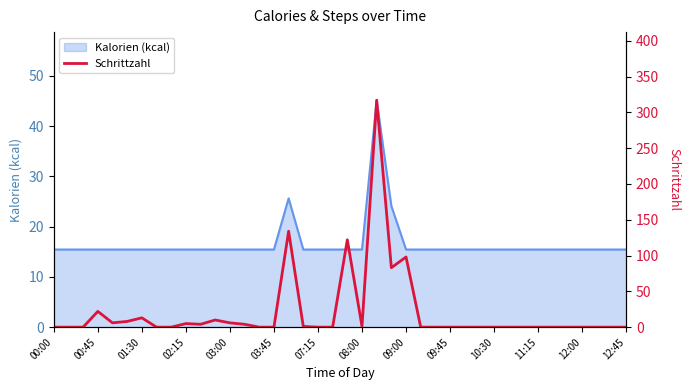

Reading left to right, extract all data points from this chart.

0	0	0	22	6	8	13	0	0	5	4	10	6	4	0	0	134	1	0	0	122	1	317	83	98	0	0	0	0	0	0	0	0	0	0	0	0	0	0	0